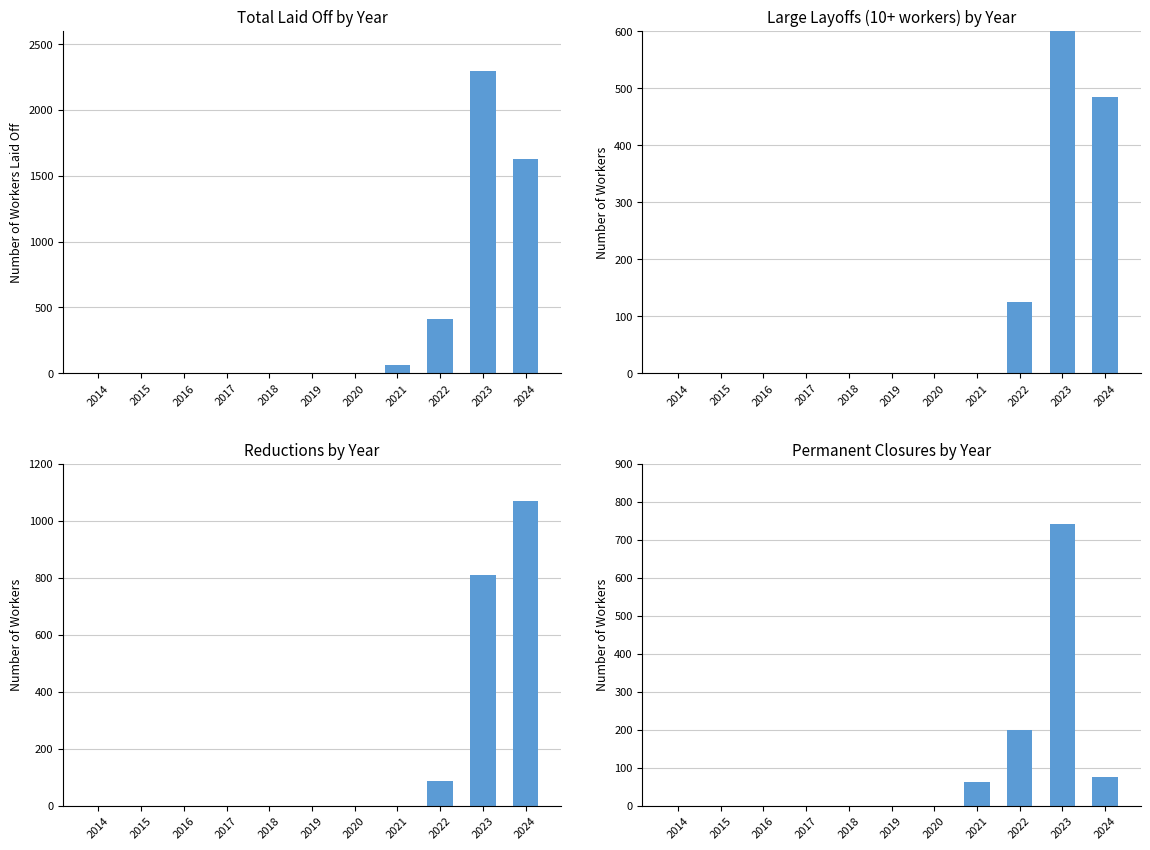

Which category has the lowest value in the Permanent Closure series?

2014